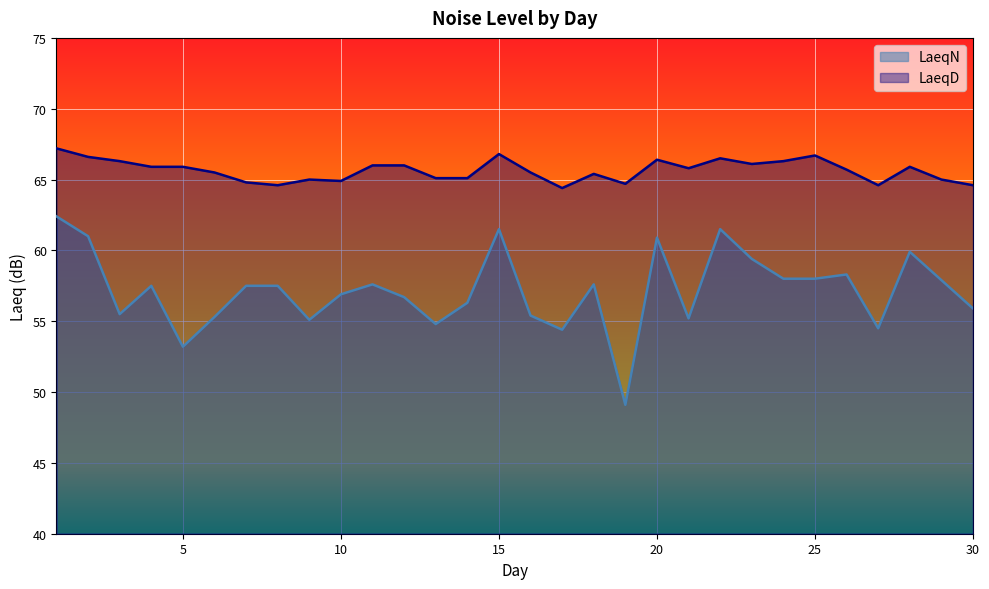

At 29, list the series in order from largest to smallest.

LaeqD, LaeqN